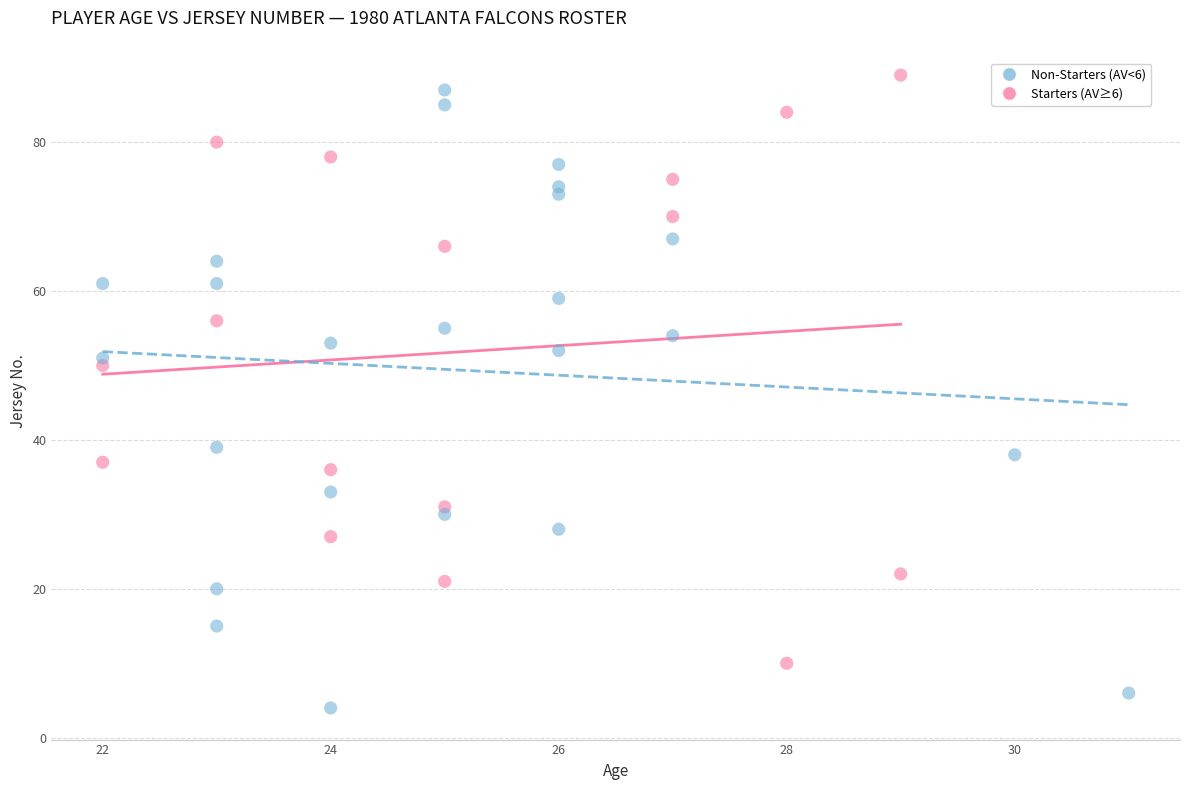

Which series contains the lowest Y value?

Non-Starters (AV<6)